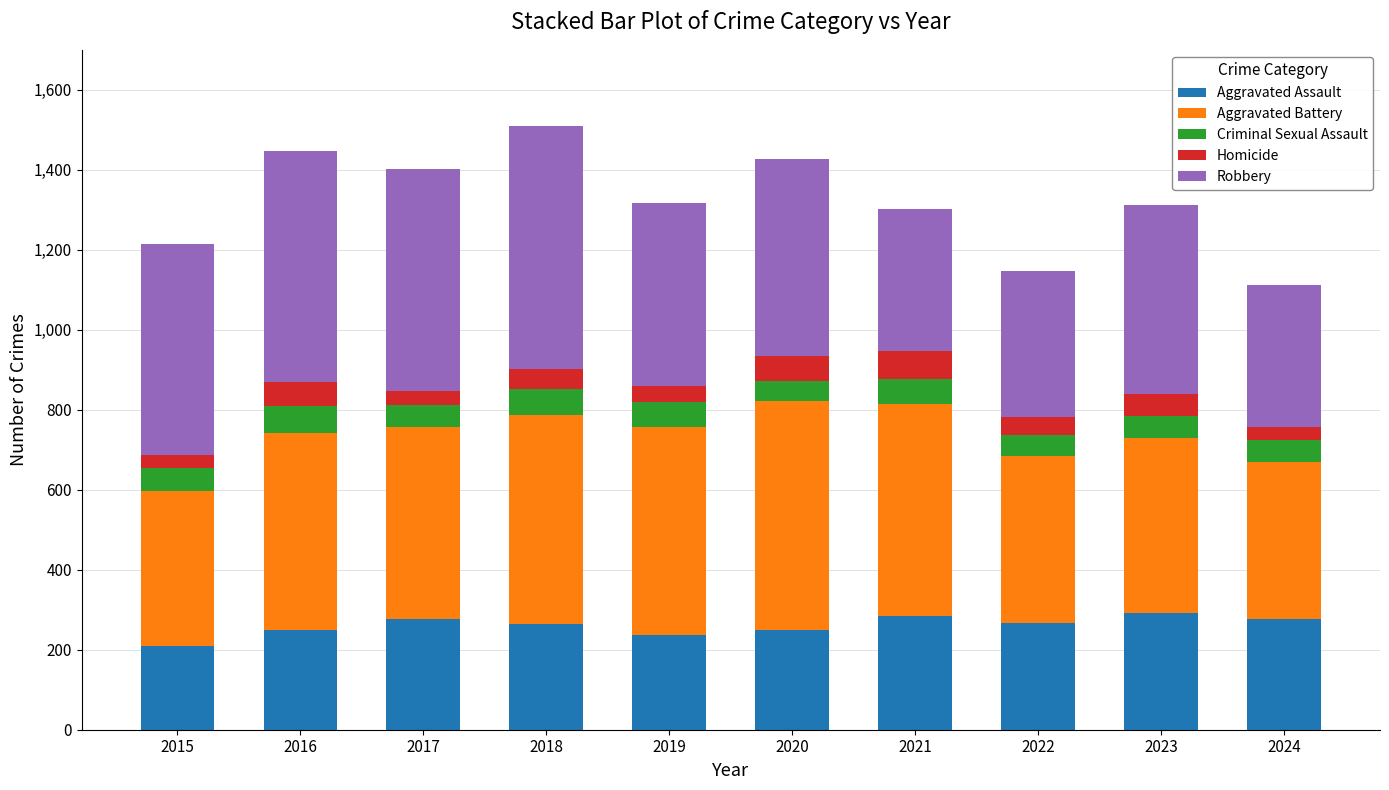

What is the total value across all series at 2016?

1448